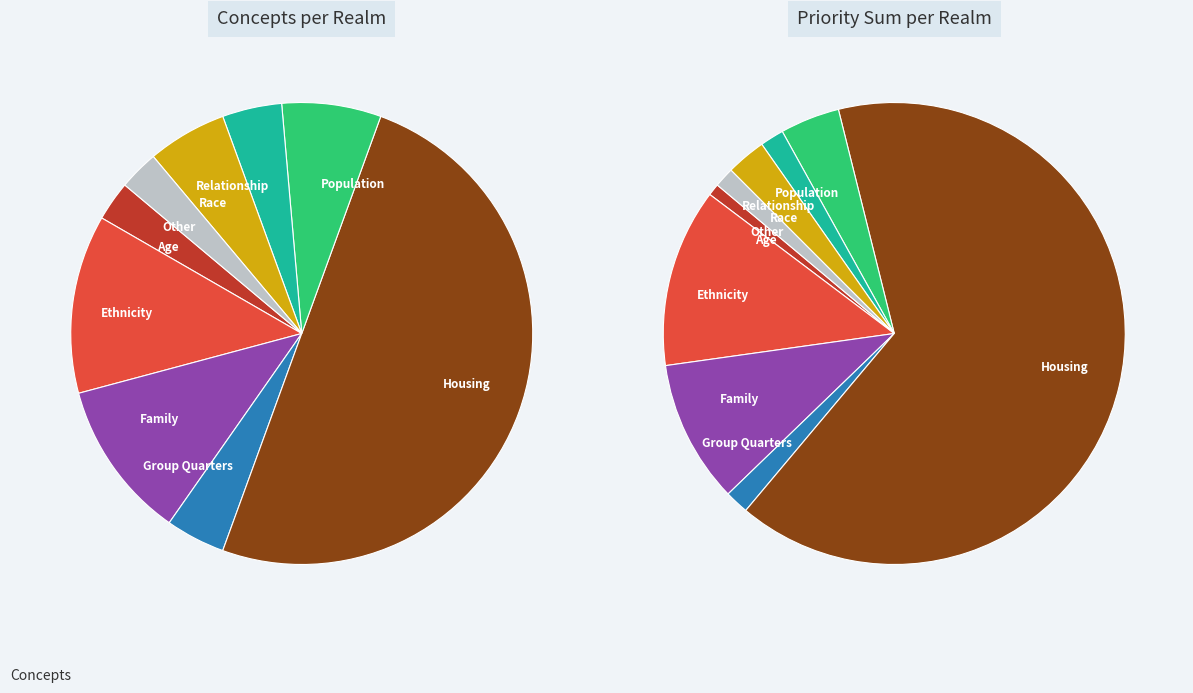

Which category has the biggest portion of the pie?

Housing